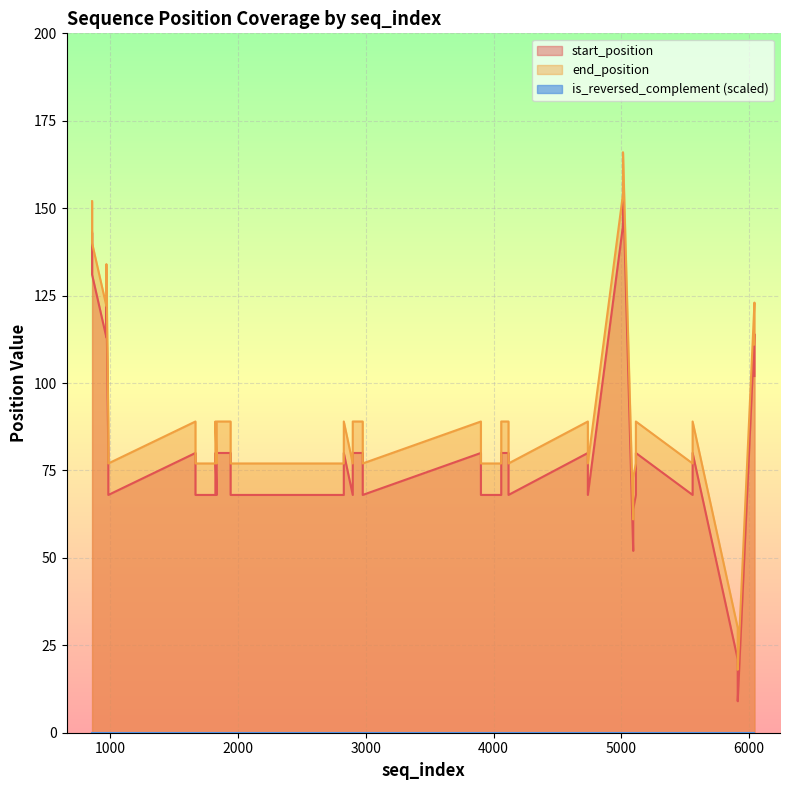

True or false: end_position and start_position cross at least once.

False